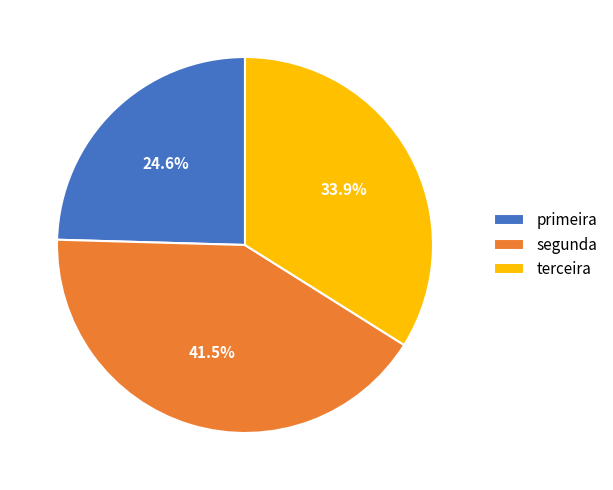

Is the sum of segunda and primeira greater than half?

Yes